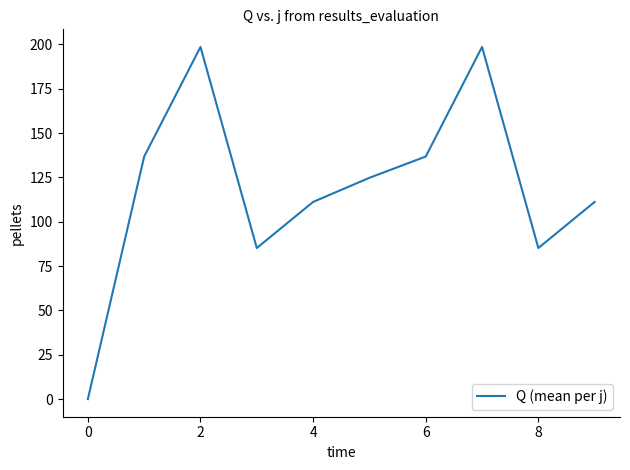

What is the sum of all values?

1188.4